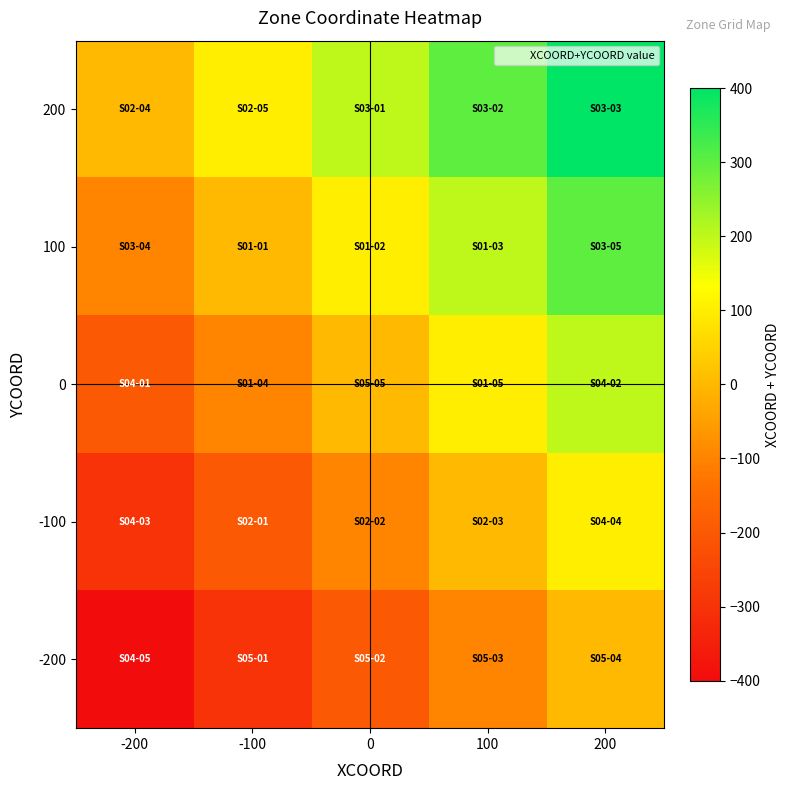

Rank the series by their maximum value, from lowest to highest.

-200, -100, 0, 100, 200